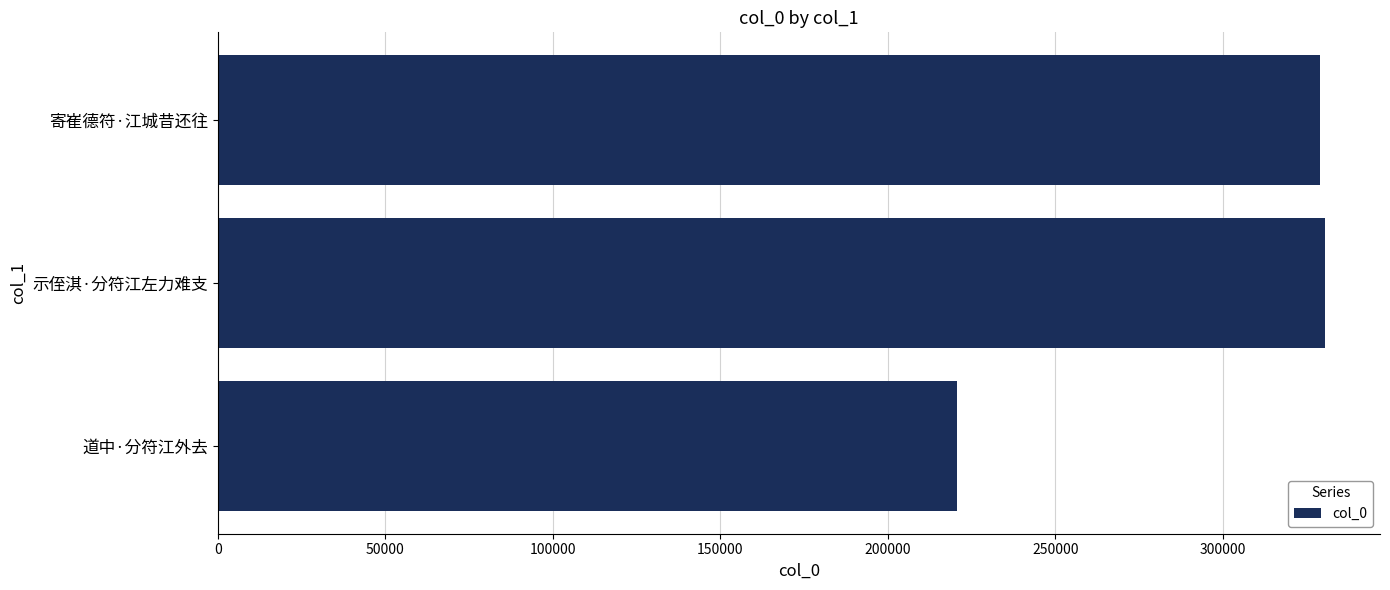

Is it true that the value at 示侄淇·分符江左力难支 is 330451?

True